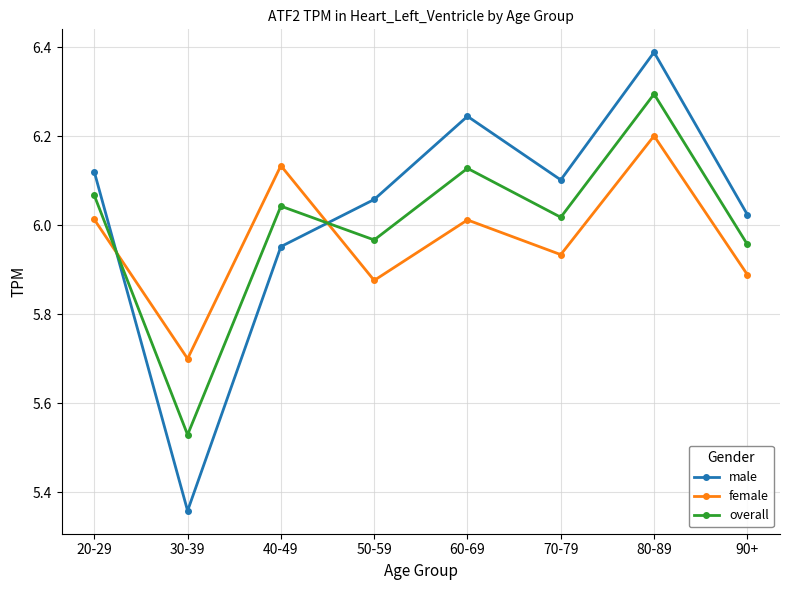

How many values in the overall series exceed 6?

5